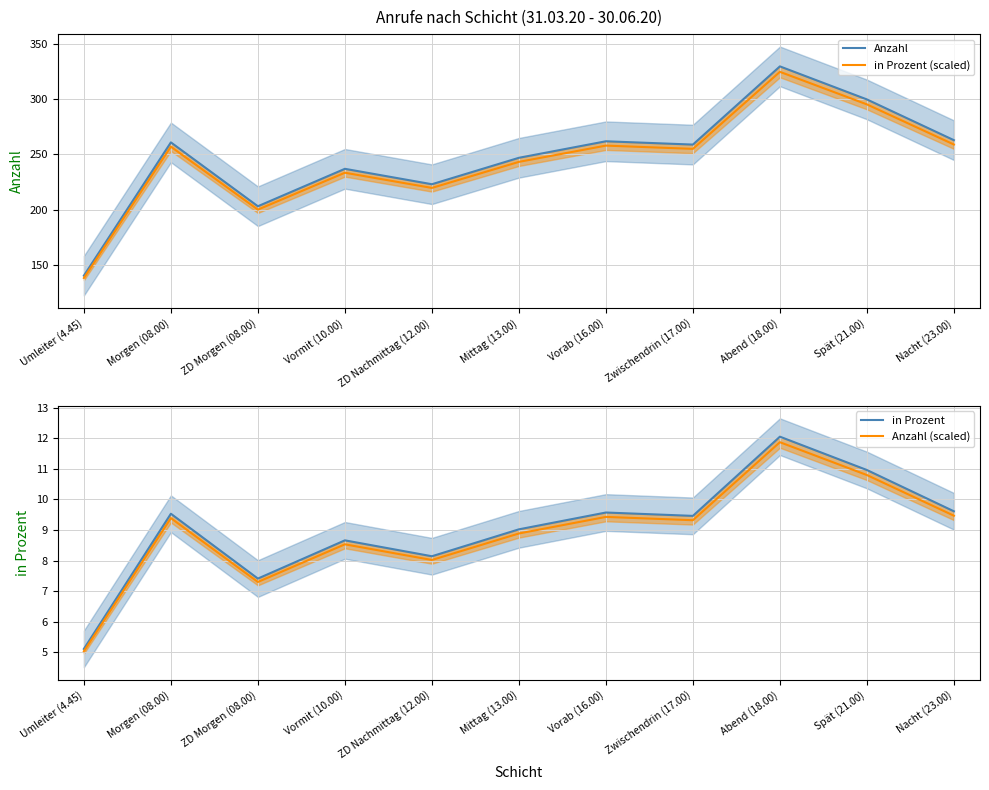

The Anzahl series shows 300.0 at Spät (21.00). True or false?

True